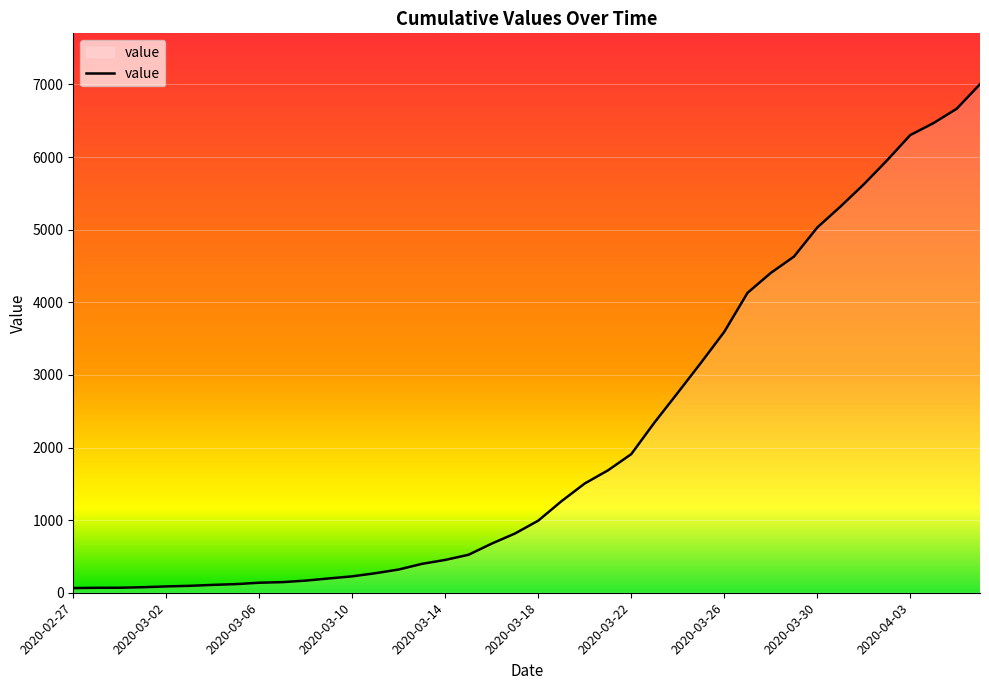

What is the difference between the maximum and minimum values?

6940